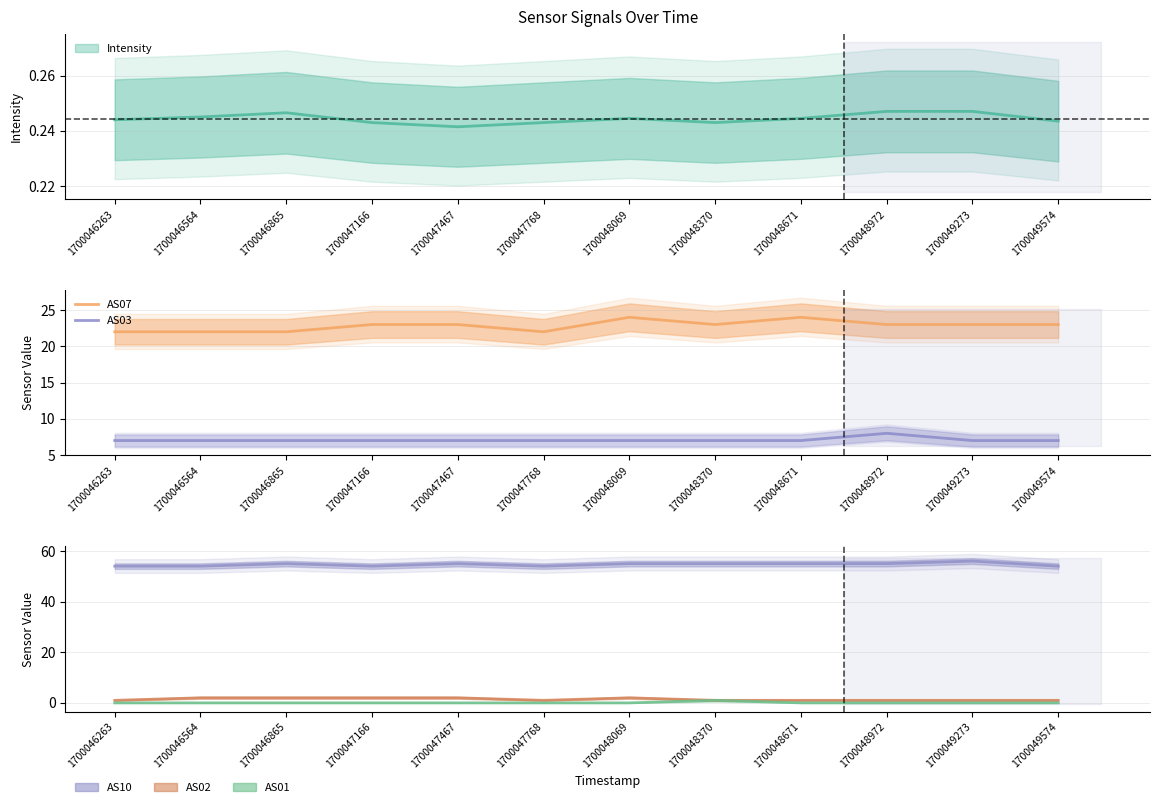

True or false: AS07 has a value of 23 at 1700047467.

True